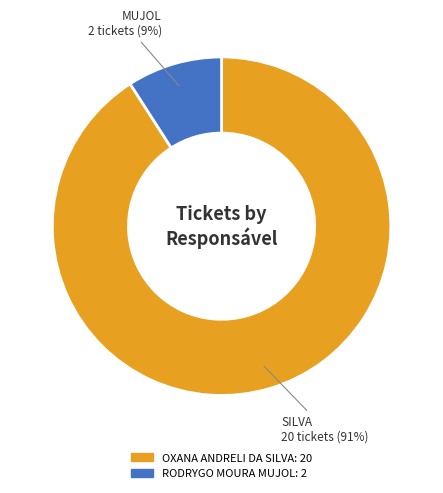

The RODRYGO MOURA MUJOL slice represents 18% of the pie. True or false?

False